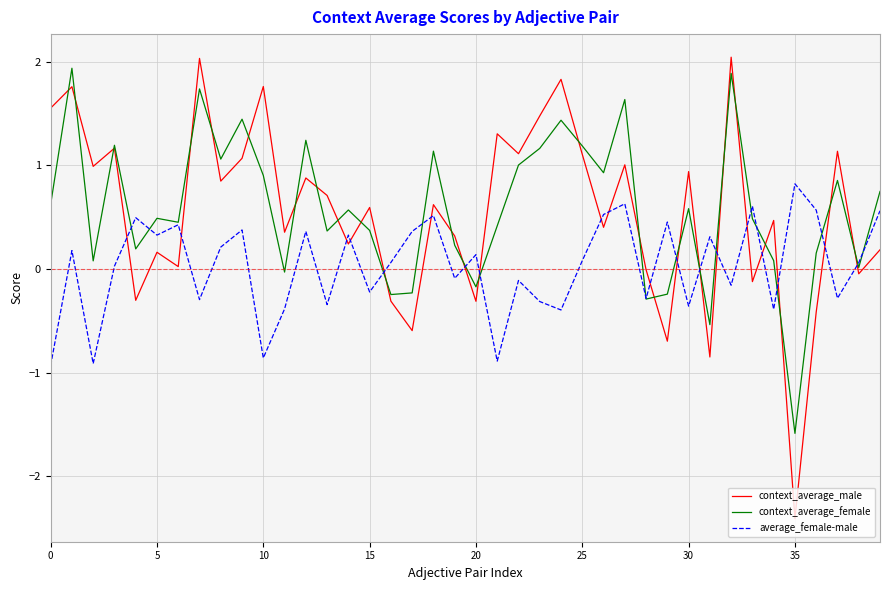

What is the minimum value for context_average_female?

-1.6